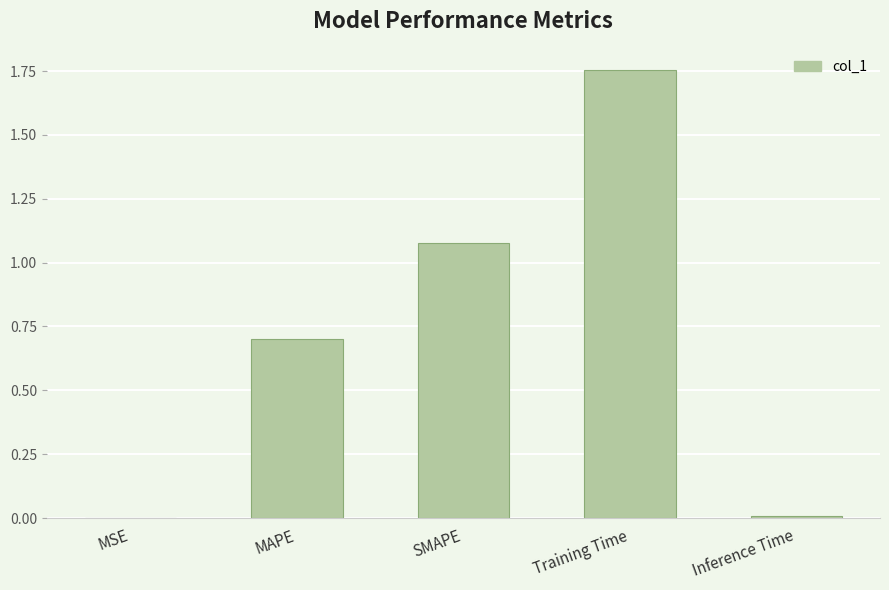

Which has a higher value, Training Time or Inference Time?

Training Time